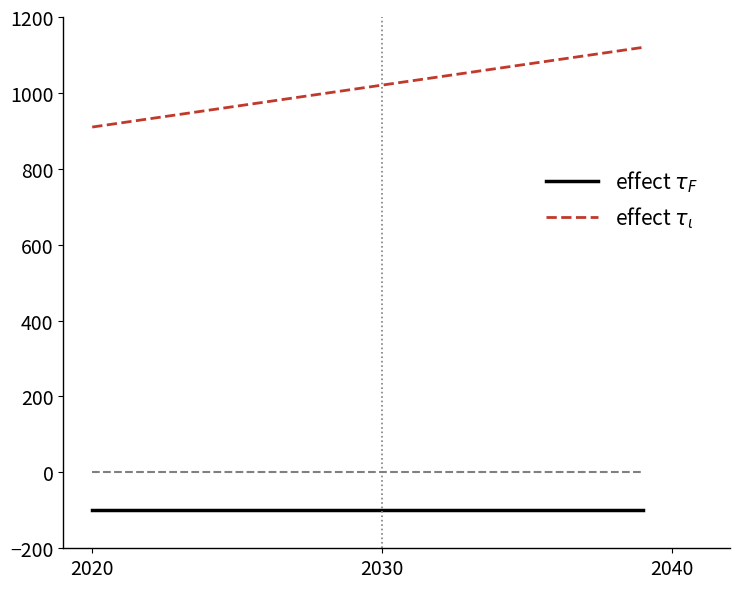

What is the minimum value shown in the chart?

-100.0